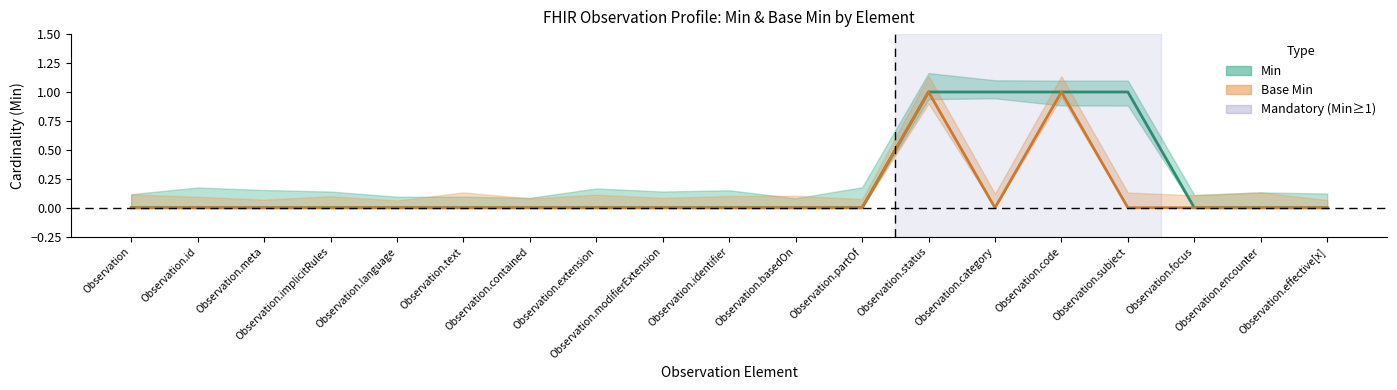

The Min series shows 0 at Observation.status. True or false?

False